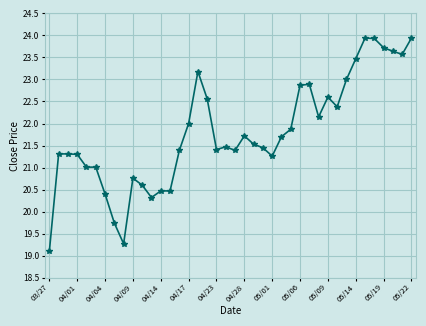

True or false: there are more than 2 points higher than both neighbors.

True